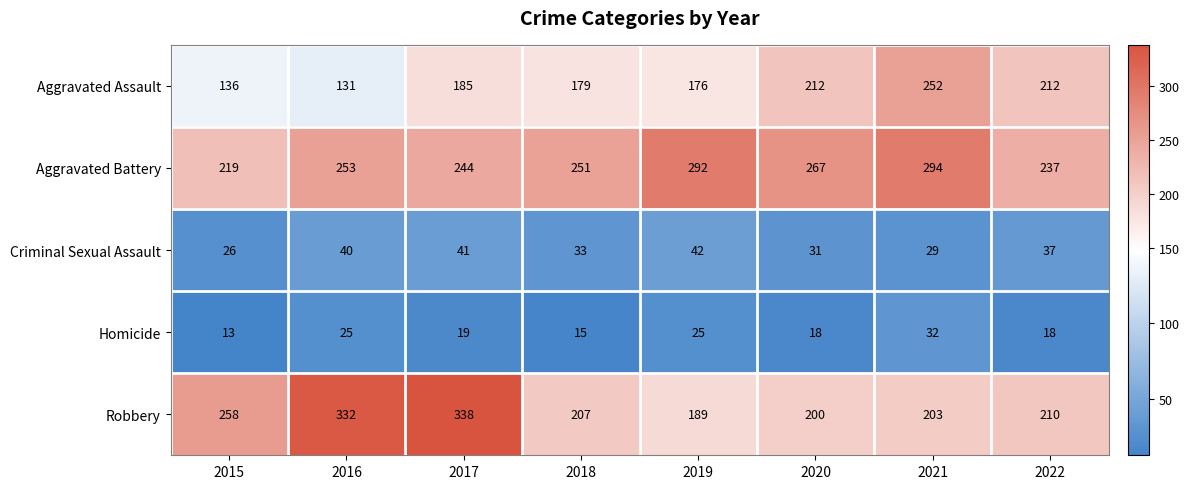

Rank the series at 2016 from lowest to highest value.

Homicide, Criminal Sexual Assault, Aggravated Assault, Aggravated Battery, Robbery